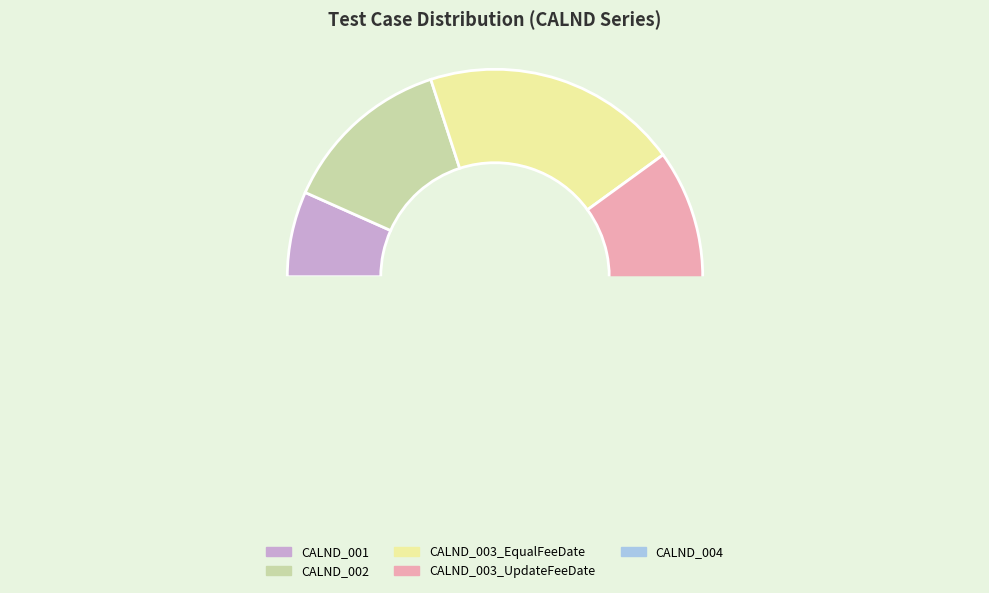

To the nearest percent, what is the difference between the CALND_004 and CALND_002 slice percentages?

20%